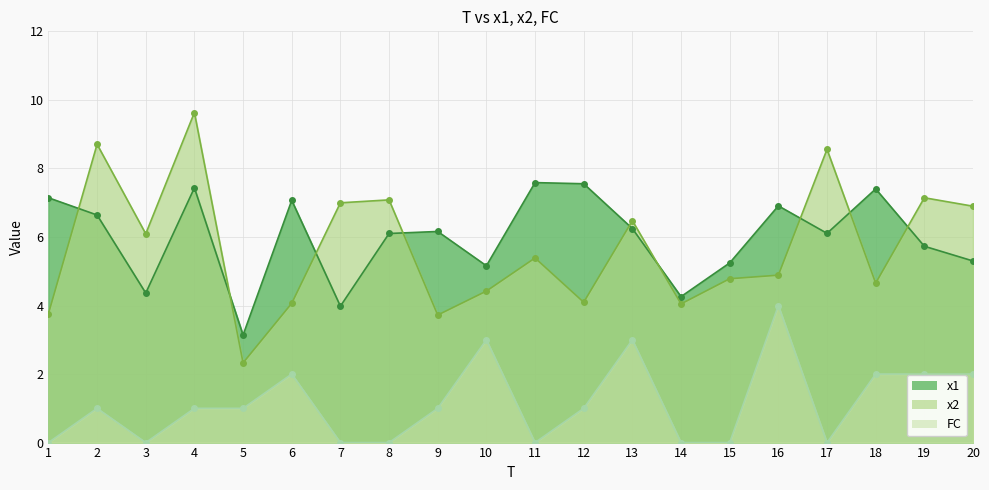

Reading left to right, extract all data points from this chart.

x1: 1=7.1	2=6.6	3=4.4	4=7.4	5=3.1	6=7.1	7=4.0	8=6.1	9=6.2	10=5.2	11=7.6	12=7.6	13=6.2	14=4.3	15=5.2	16=6.9	17=6.1	18=7.4	19=5.7	20=5.3
x2: 1=3.8	2=8.7	3=6.1	4=9.6	5=2.3	6=4.1	7=7.0	8=7.1	9=3.7	10=4.4	11=5.4	12=4.1	13=6.5	14=4.0	15=4.8	16=4.9	17=8.6	18=4.7	19=7.1	20=6.9
FC: 1=0.0	2=1.0	3=0.0	4=1.0	5=1.0	6=2.0	7=0.0	8=0.0	9=1.0	10=3.0	11=0.0	12=1.0	13=3.0	14=0.0	15=0.0	16=4.0	17=0.0	18=2.0	19=2.0	20=2.0